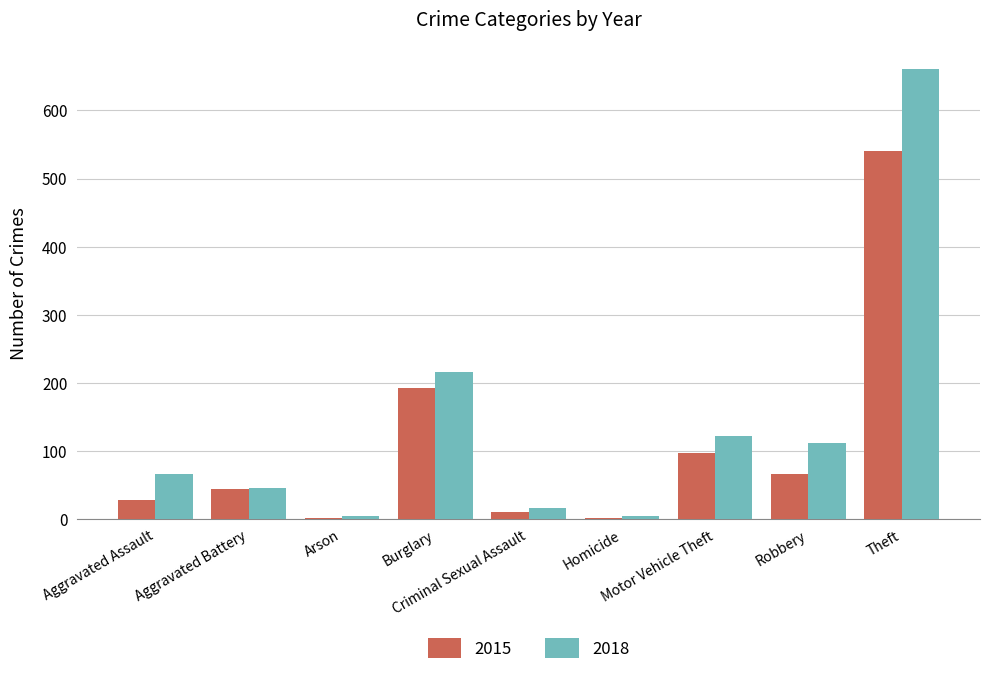

What is the sum of all 2018 values?

1247